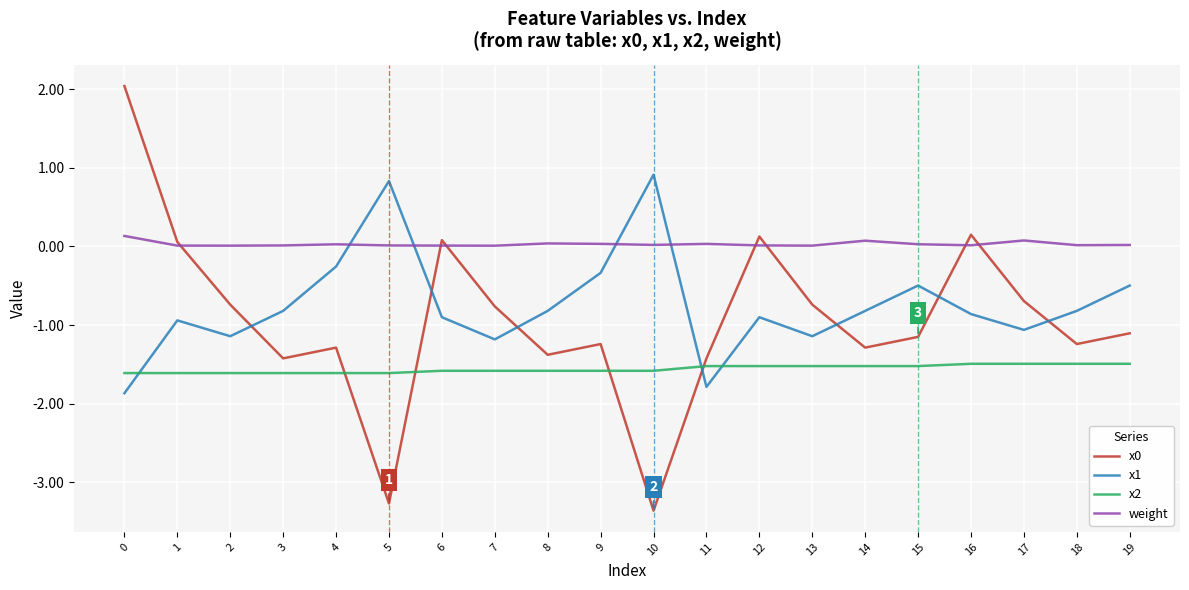

What is the spread (max minus min) of values at 1?

1.7